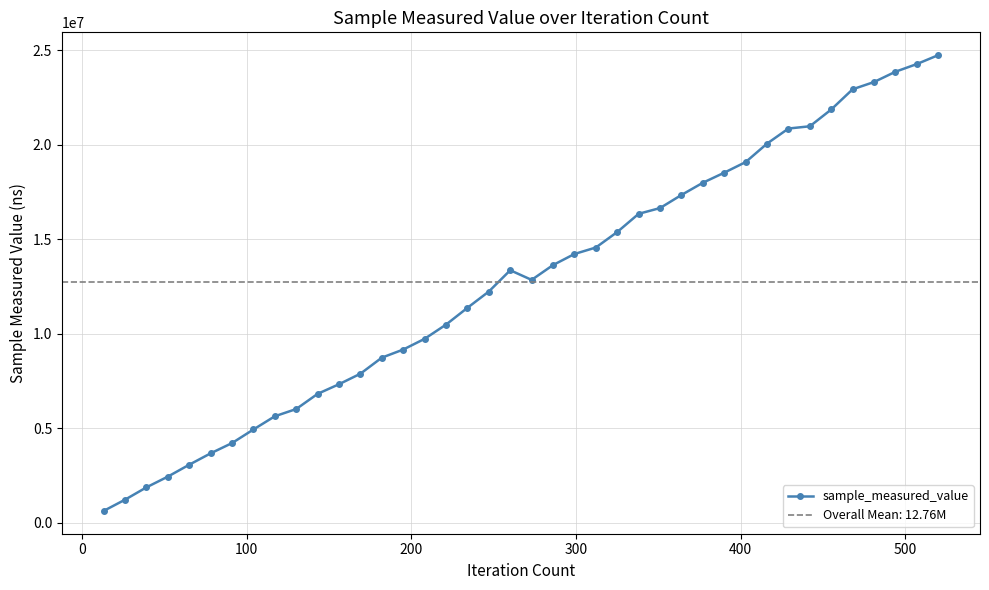

What is the maximum value for sample_measured_value?

24750100